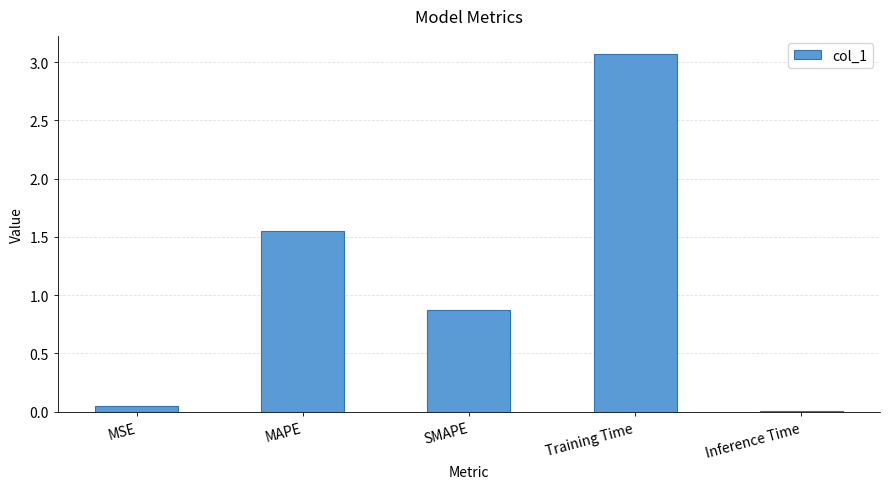

At which category does the chart reach its peak across all series?

Training Time